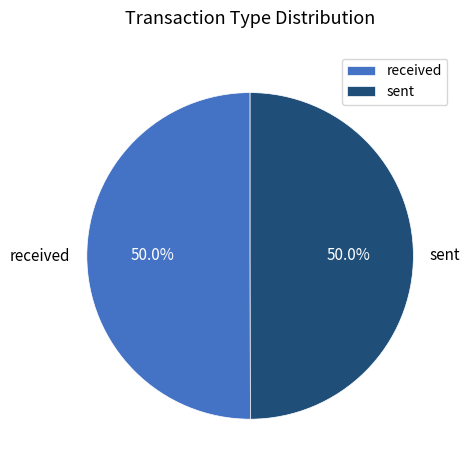

Approximately how many times larger is the value at sent compared to received?

1.0